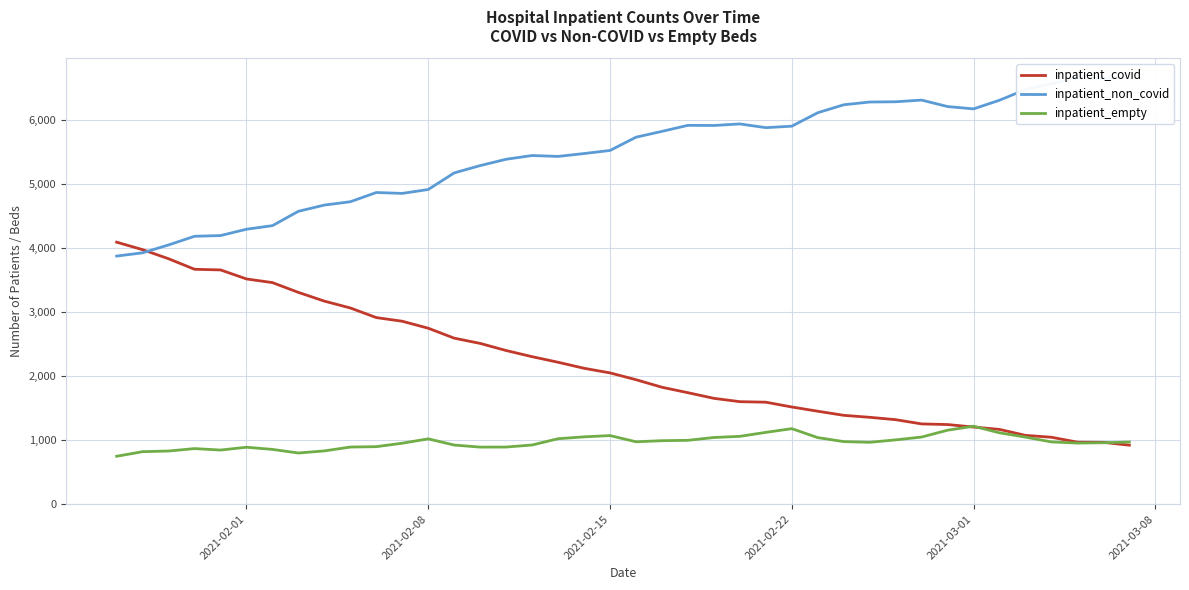

What is the maximum value for inpatient_covid?

4087